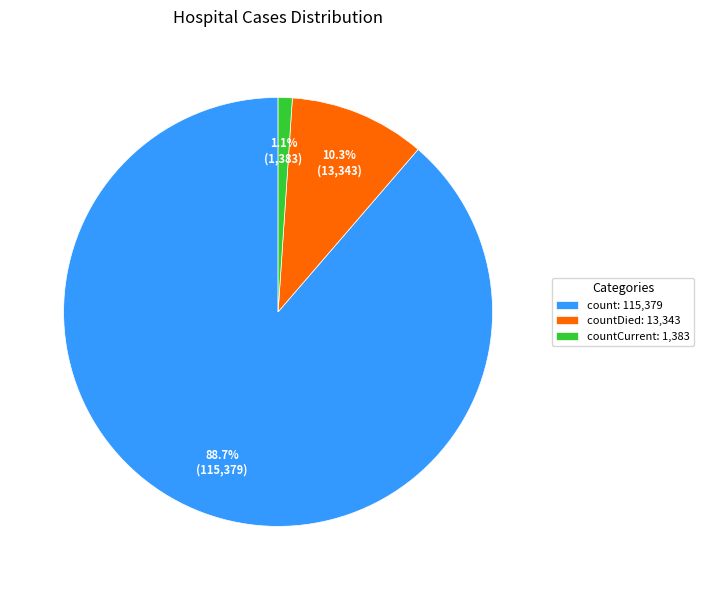

Which slice is the largest?

count: 115,379